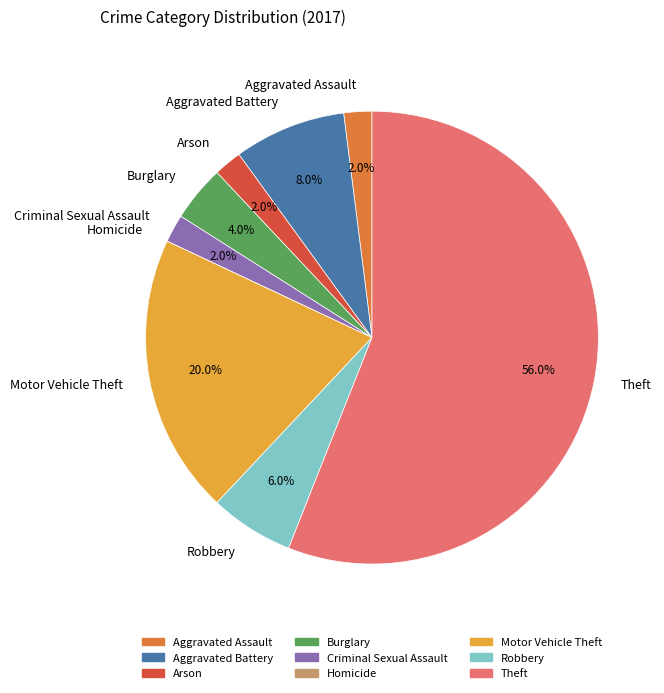

Is there any slice that represents more than half of the pie?

Yes